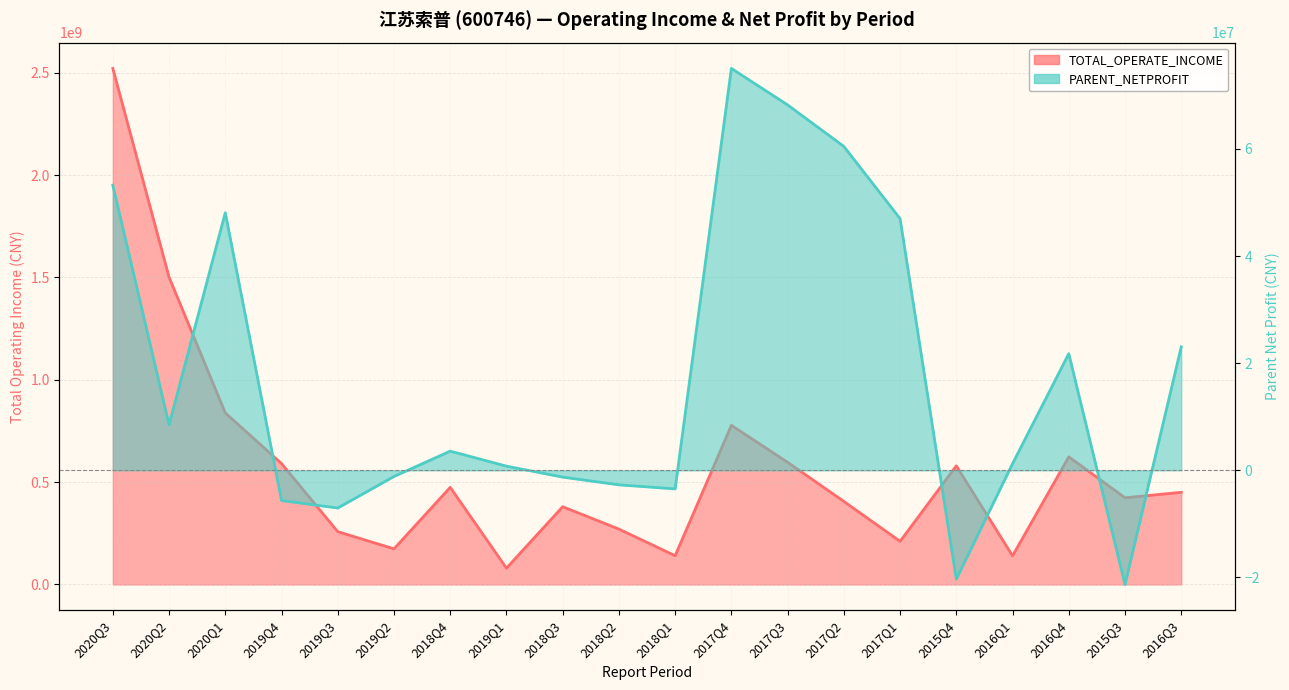

What is the difference between the maximum and second lowest values in the TOTAL_OPERATE_INCOME series?

2381150948.8